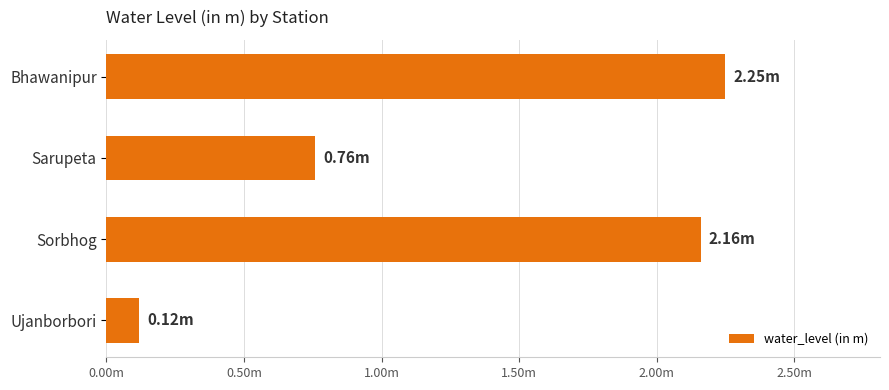

Does the chart contain stacked bars?

No